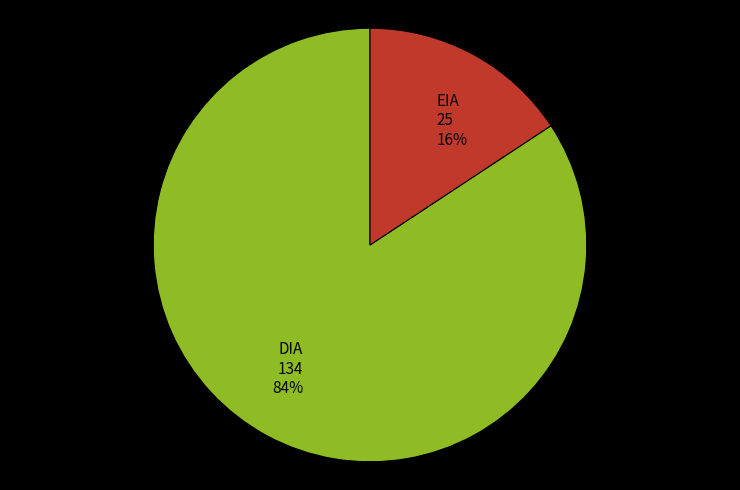

Which category has the smallest portion of the pie?

EIA